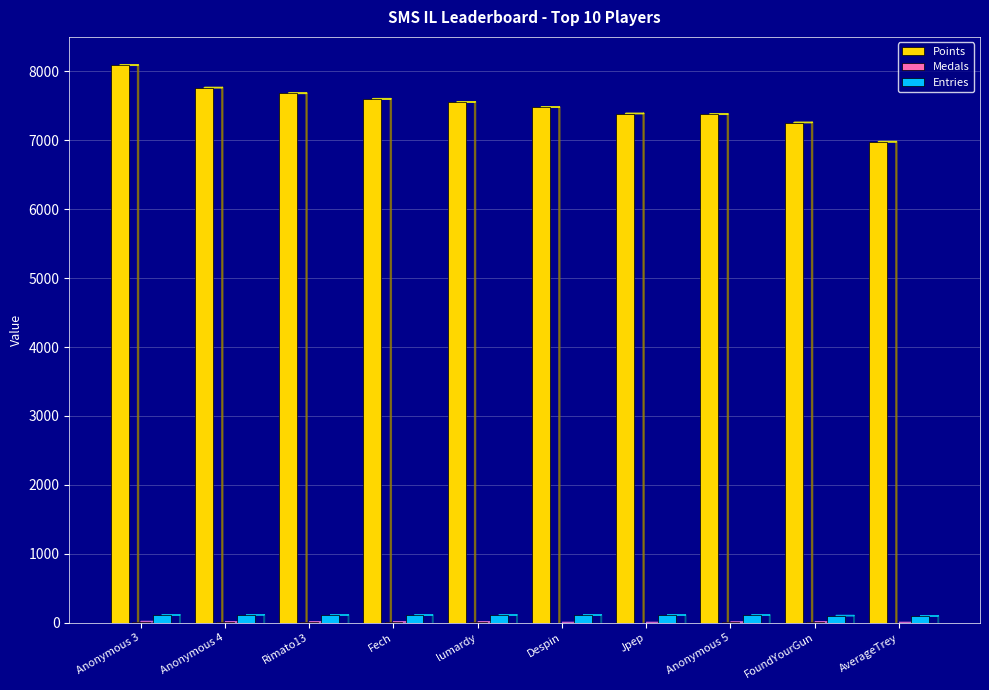

Count the number of categories in the chart.

10